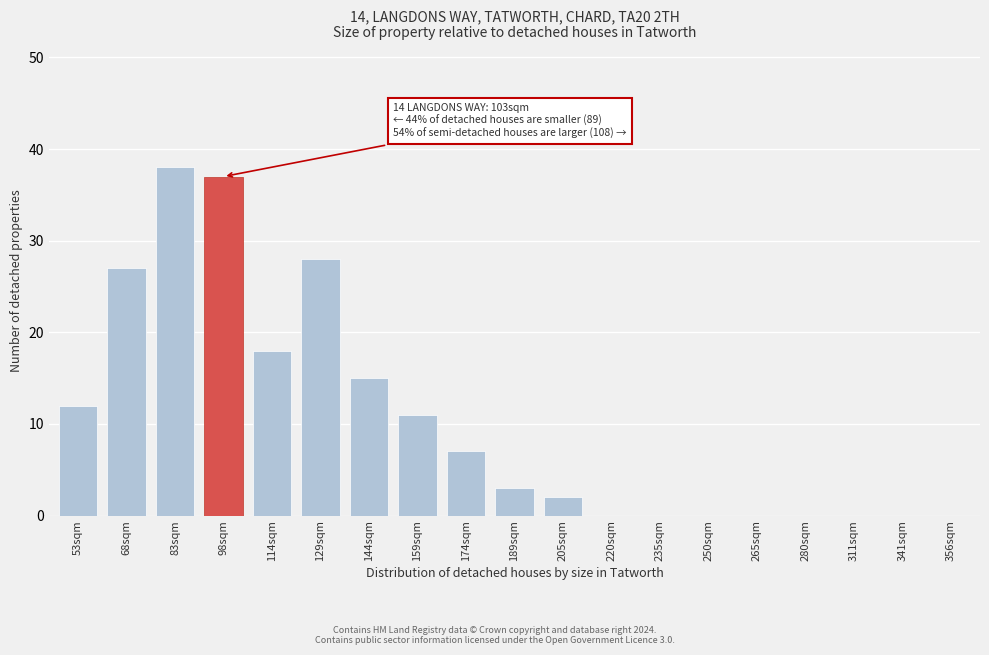

Reading right to left, what are all the values shown in this chart?

356sqm=0	341sqm=0	311sqm=0	280sqm=0	265sqm=0	250sqm=0	235sqm=0	220sqm=0	205sqm=2	189sqm=3	174sqm=7	159sqm=11	144sqm=15	129sqm=28	114sqm=18	98sqm=37	83sqm=38	68sqm=27	53sqm=12